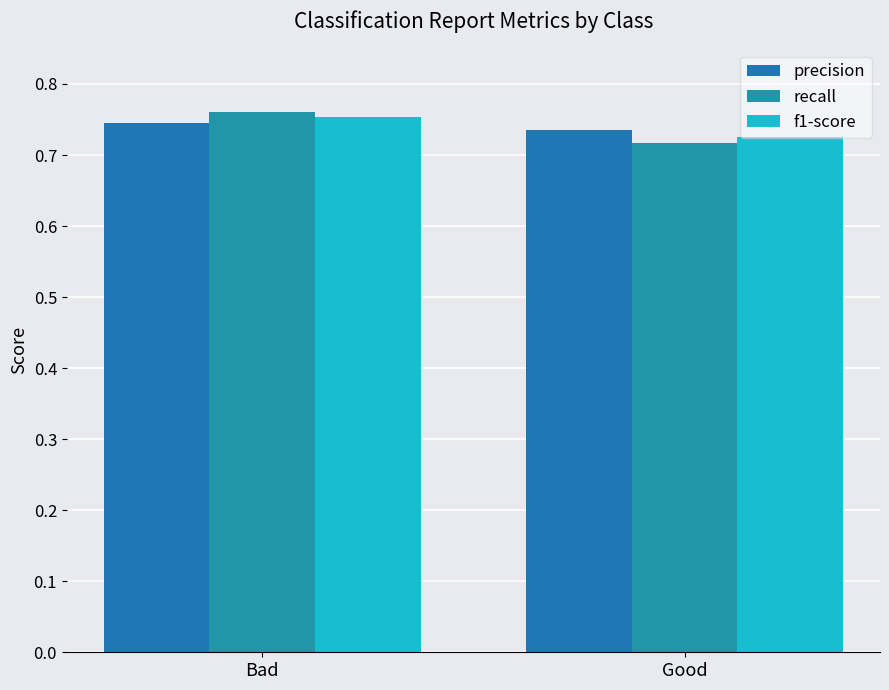

At which label does f1-score reach its minimum?

Good